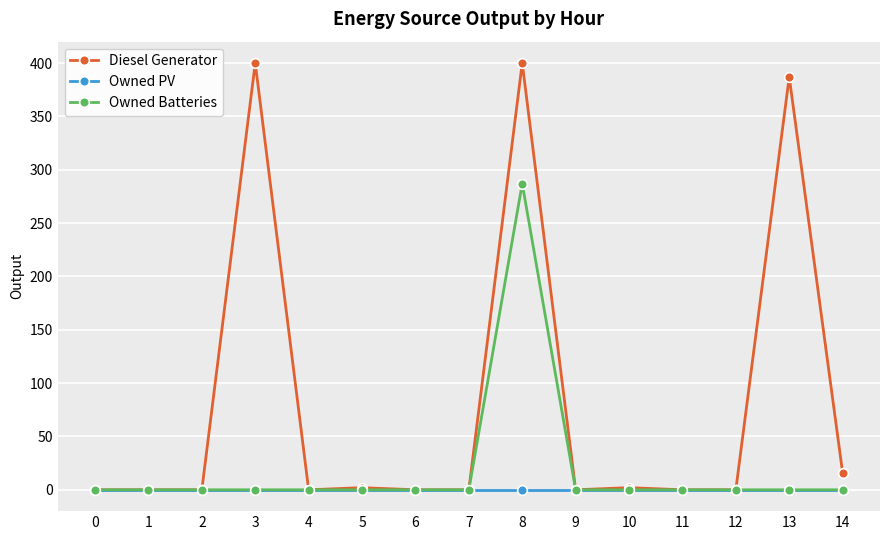

Reading right to left, transcribe all the data shown in this chart.

Diesel Generator: 16	387	0	0	2	0	400	0	0	2	0	400	0	0	0
Owned PV: 0	0	0	0	0	0	0	0	0	0	0	0	0	0	0
Owned Batteries: 0	0	0	0	0	0	287	0	0	0	0	0	0	0	0